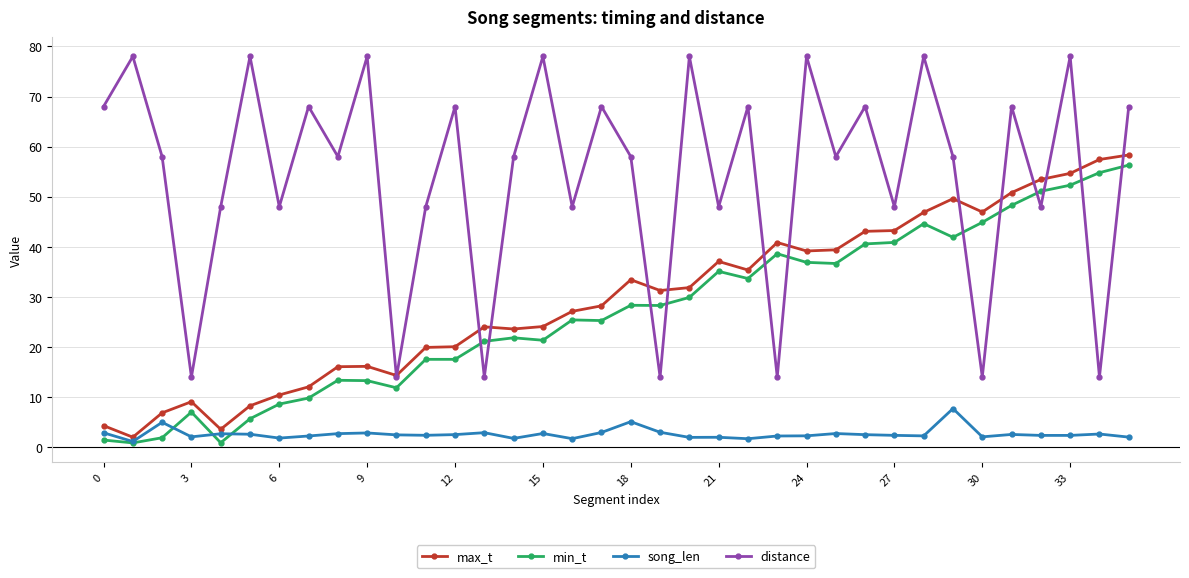

What is the average value of the min_t series?

26.9